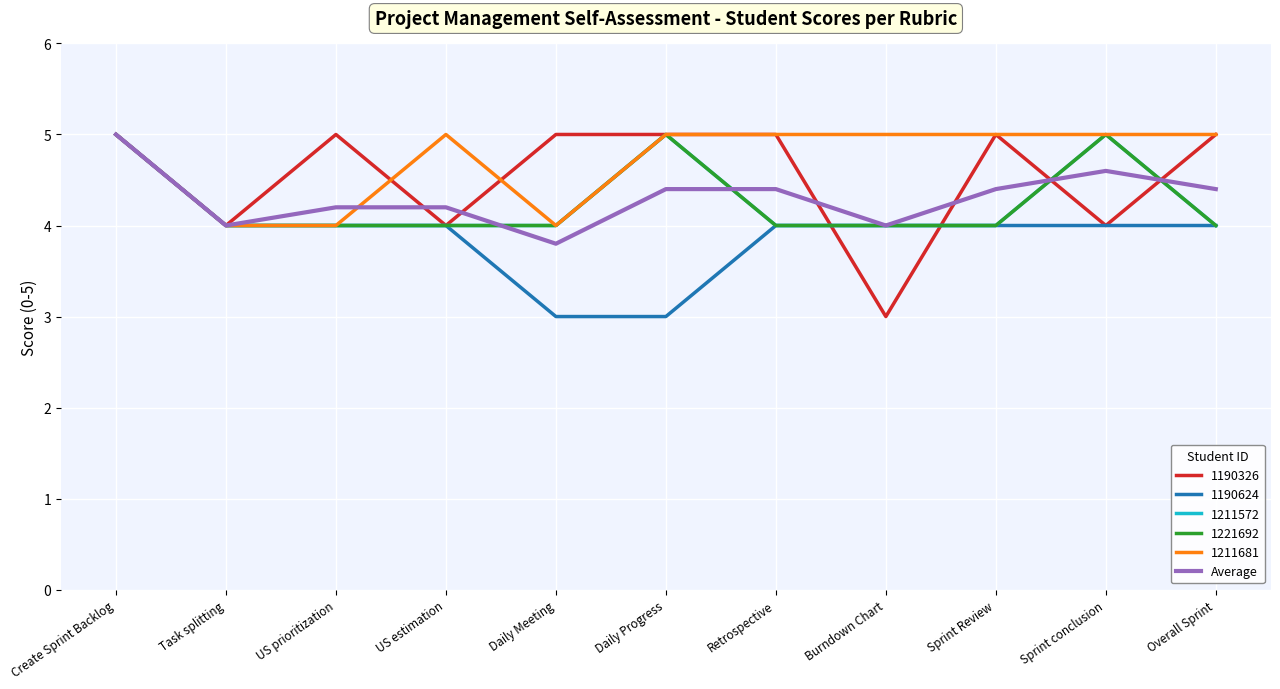

At which category does the chart reach its peak across all series?

Create Sprint Backlog